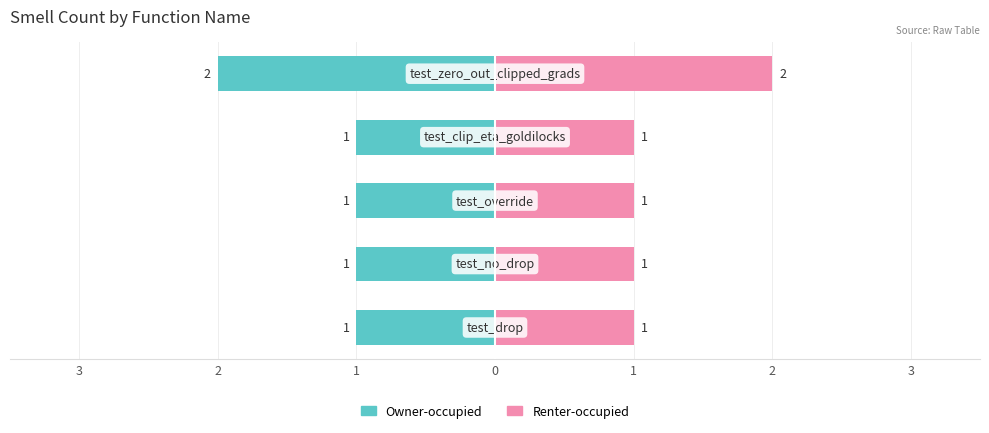

What is the average value of the Renter-occupied series?

1